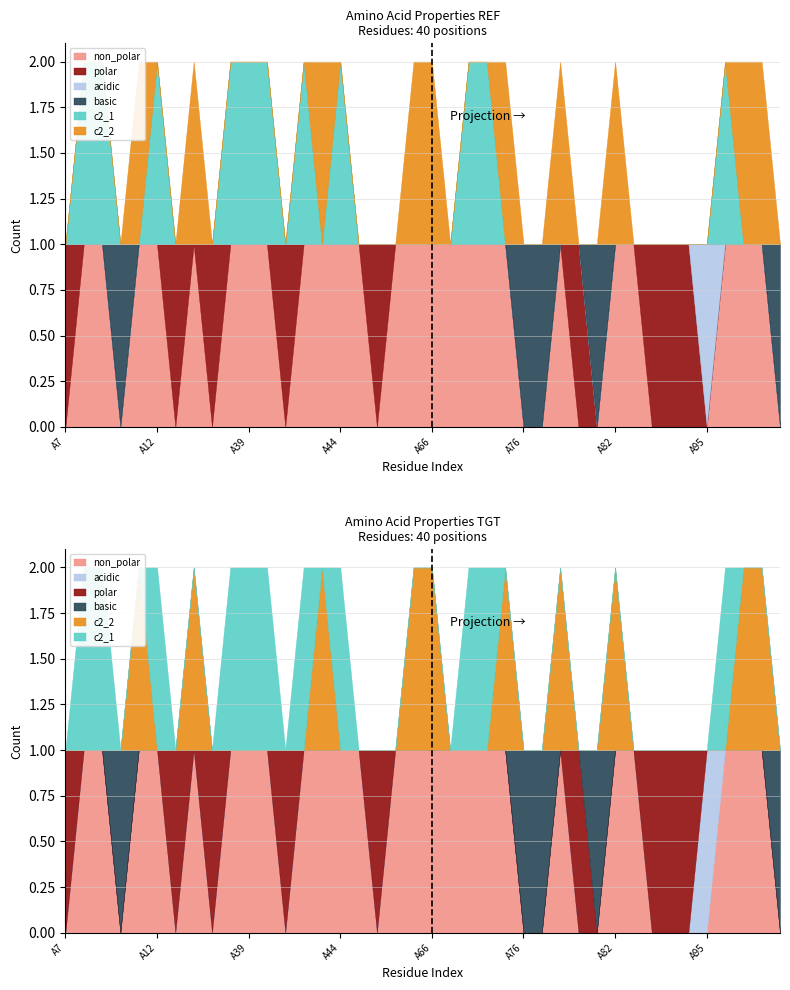

Reading left to right, extract all data points from this chart.

non_polar: A7=0	A8=1	A9=1	A10=0	A11=1	A12=1	A13=0	A36=1	A37=0	A38=1	A39=1	A40=1	A41=0	A42=1	A43=1	A44=1	A45=1	A47=0	A62=1	A64=1	A66=1	A71=1	A72=1	A74=1	A75=1	A76=0	A77=0	A78=1	A79=0	A80=0	A82=1	A83=1	A92=0	A93=0	A94=0	A95=0	A96=1	A113=1	A114=1	A115=0
polar: A7=1	A8=0	A9=0	A10=0	A11=0	A12=0	A13=1	A36=0	A37=1	A38=0	A39=0	A40=0	A41=1	A42=0	A43=0	A44=0	A45=0	A47=1	A62=0	A64=0	A66=0	A71=0	A72=0	A74=0	A75=0	A76=0	A77=0	A78=0	A79=1	A80=0	A82=0	A83=0	A92=1	A93=1	A94=1	A95=0	A96=0	A113=0	A114=0	A115=0
acidic: A7=0	A8=0	A9=0	A10=0	A11=0	A12=0	A13=0	A36=0	A37=0	A38=0	A39=0	A40=0	A41=0	A42=0	A43=0	A44=0	A45=0	A47=0	A62=0	A64=0	A66=0	A71=0	A72=0	A74=0	A75=0	A76=0	A77=0	A78=0	A79=0	A80=0	A82=0	A83=0	A92=0	A93=0	A94=0	A95=1	A96=0	A113=0	A114=0	A115=0
basic: A7=0	A8=0	A9=0	A10=1	A11=0	A12=0	A13=0	A36=0	A37=0	A38=0	A39=0	A40=0	A41=0	A42=0	A43=0	A44=0	A45=0	A47=0	A62=0	A64=0	A66=0	A71=0	A72=0	A74=0	A75=0	A76=1	A77=1	A78=0	A79=0	A80=1	A82=0	A83=0	A92=0	A93=0	A94=0	A95=0	A96=0	A113=0	A114=0	A115=1
c2_1: A7=0	A8=1	A9=1	A10=0	A11=0	A12=1	A13=0	A36=0	A37=0	A38=1	A39=1	A40=1	A41=0	A42=1	A43=0	A44=1	A45=0	A47=0	A62=0	A64=0	A66=0	A71=0	A72=1	A74=1	A75=0	A76=0	A77=0	A78=0	A79=0	A80=0	A82=0	A83=0	A92=0	A93=0	A94=0	A95=0	A96=1	A113=0	A114=0	A115=0
c2_2: A7=0	A8=0	A9=0	A10=0	A11=1	A12=0	A13=0	A36=1	A37=0	A38=0	A39=0	A40=0	A41=0	A42=0	A43=1	A44=0	A45=0	A47=0	A62=0	A64=1	A66=1	A71=0	A72=0	A74=0	A75=1	A76=0	A77=0	A78=1	A79=0	A80=0	A82=1	A83=0	A92=0	A93=0	A94=0	A95=0	A96=0	A113=1	A114=1	A115=0